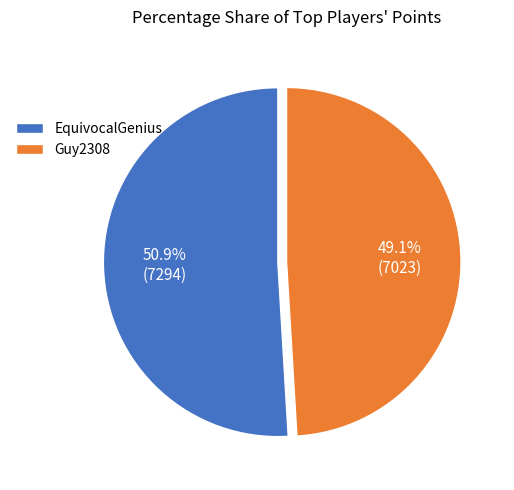

Does Guy2308 represent more than half of the total?

No